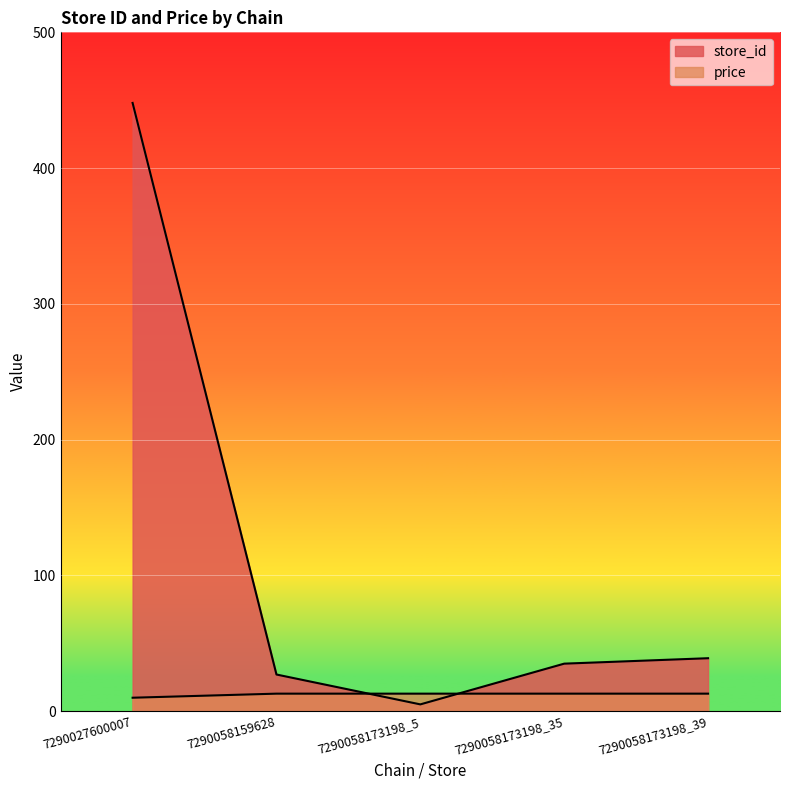

What are all the series names shown in the legend?

store_id, price